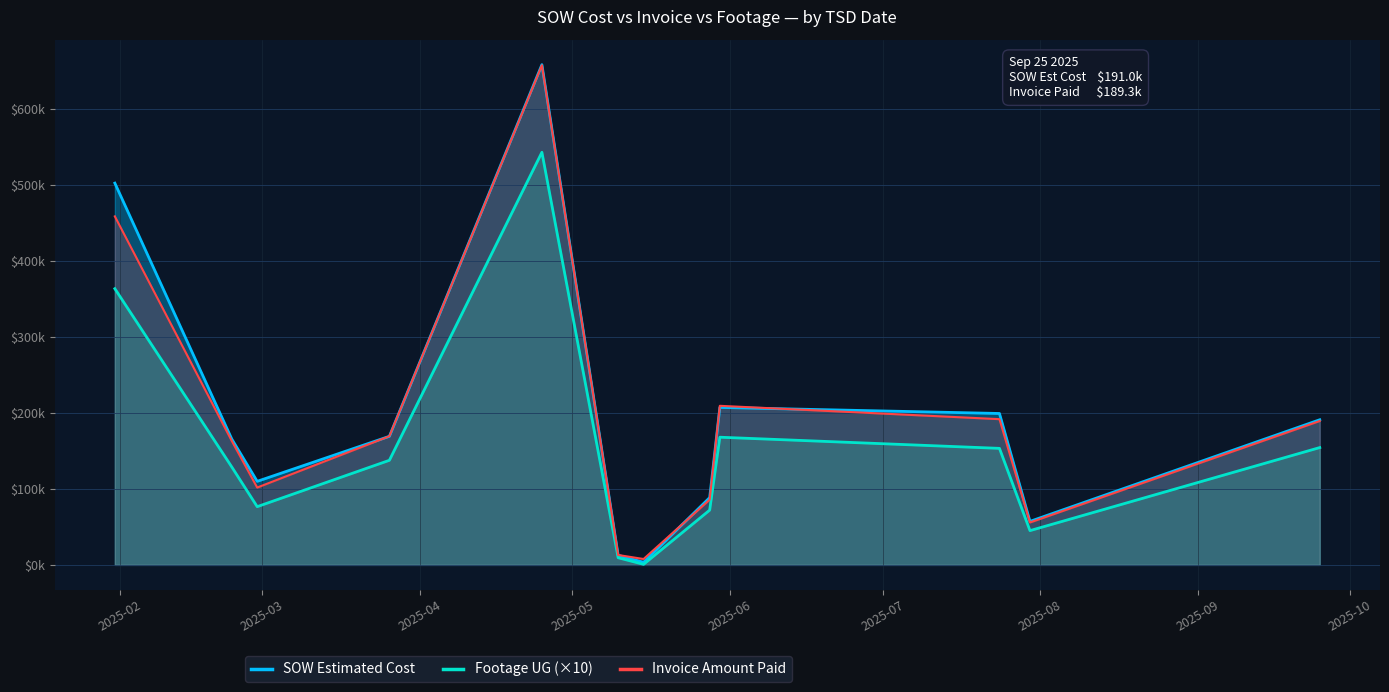

Reading left to right, what are all the values shown in this chart?

SOW Estimated Cost: 502305.8	165598.5	109936.5	169166.0	658170.6	12601.5	3425.6	88491.8	207168.8	199212.0	57237.0	190958.5
Footage UG (×10): 363430.0	128840.0	76600.0	137600.0	542860.0	9390.0	730.0	72070.0	167980.0	153310.0	45080.0	154360.0
Invoice Amount Paid: 458549.3	163080.0	101745.0	169302.0	657394.8	13008.1	7741.4	85791.2	209302.1	191739.0	55777.0	189312.0